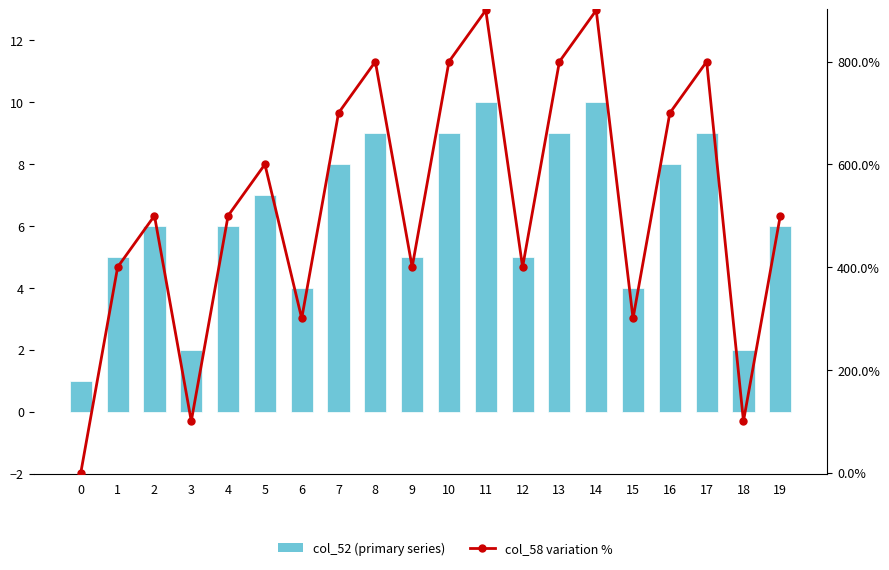

Which series has the largest total across all categories?

Variation vs base